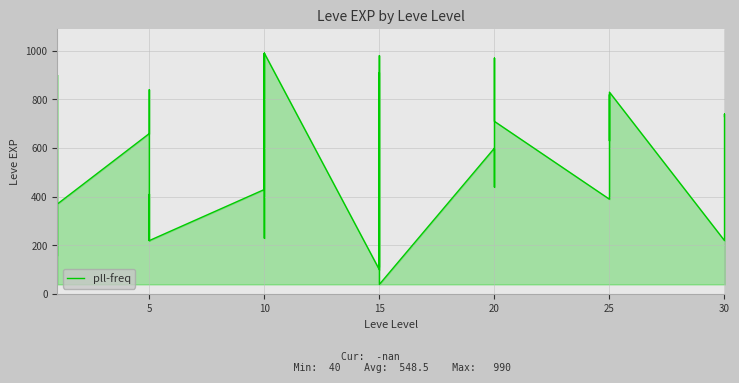

What is the value of the 34th point from the left?

820